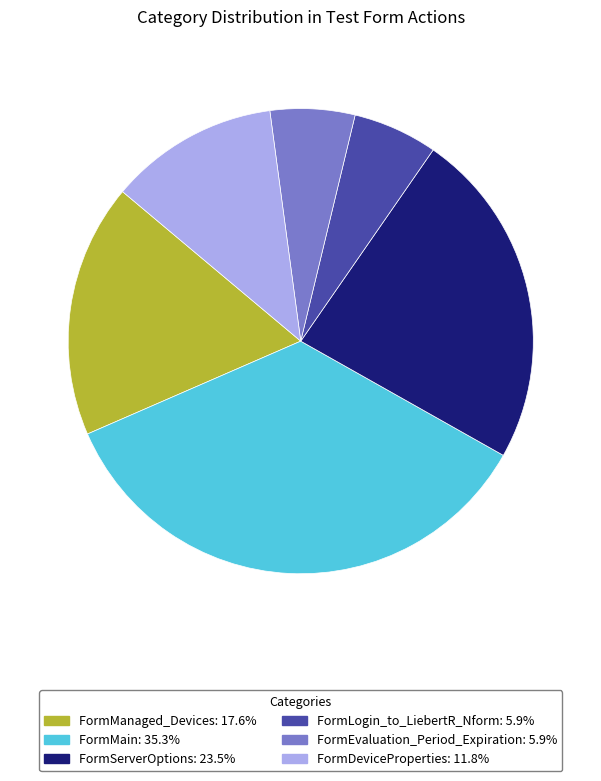

Is there a majority slice in this chart?

No